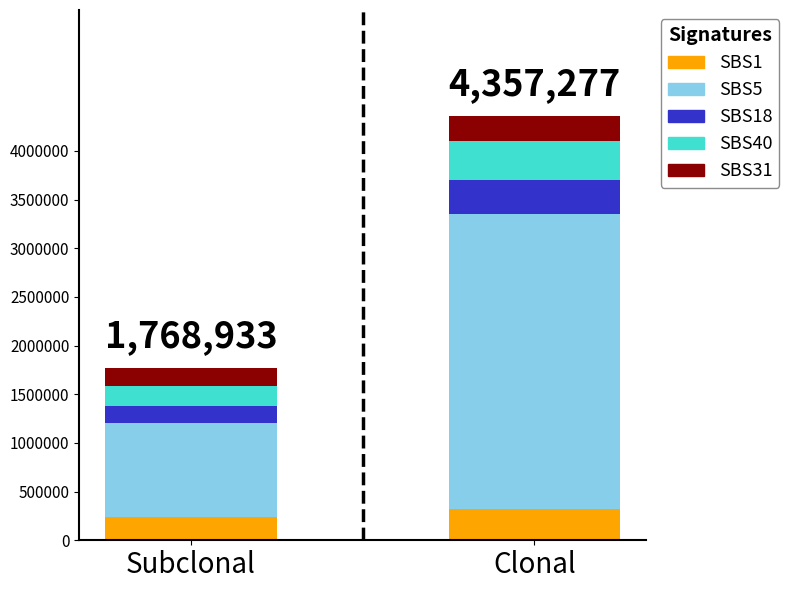

What is the highest value of the SBS1 series?

316954.8